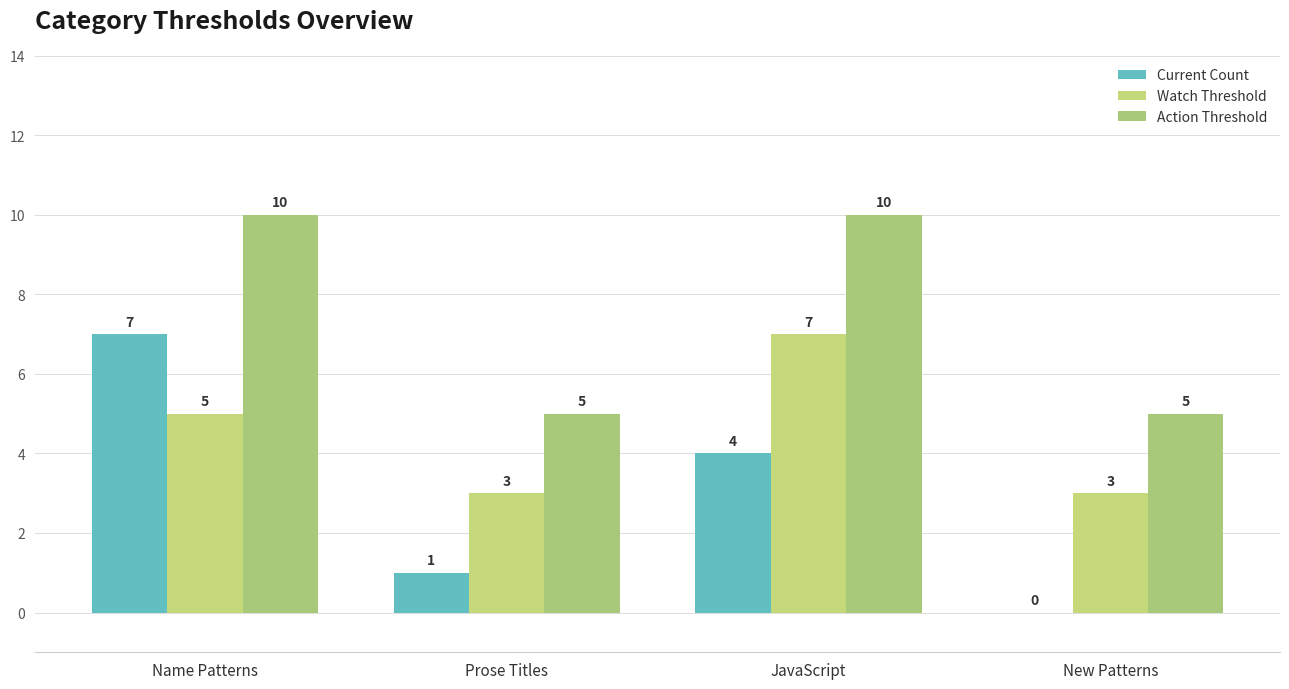

Are the bars horizontal?

No